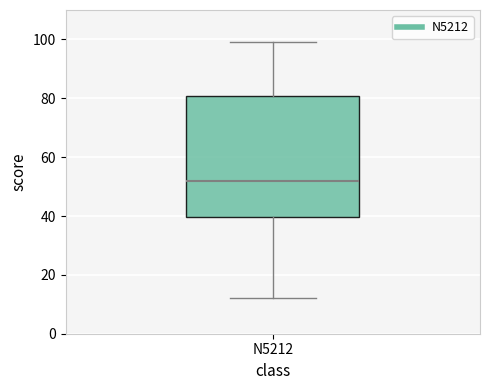

Where does the median line of the box for N5212 sit on the y-axis? The values are not printed on the chart, so give them approximately, as read against the axis.

52